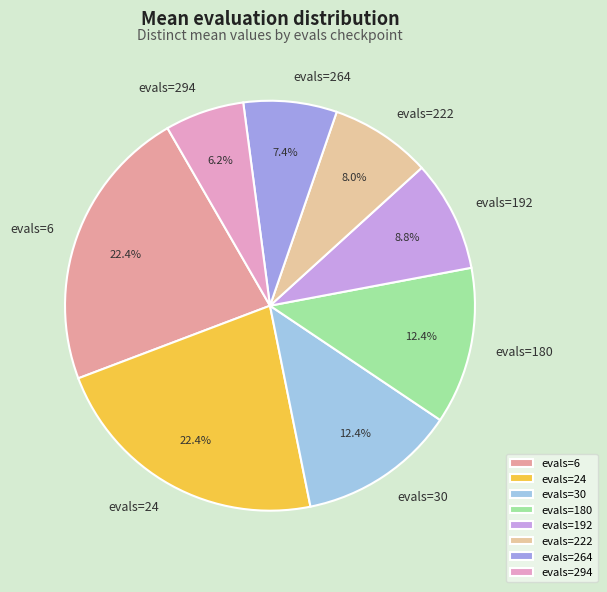

Which has a higher value, evals=192 or evals=294?

evals=192